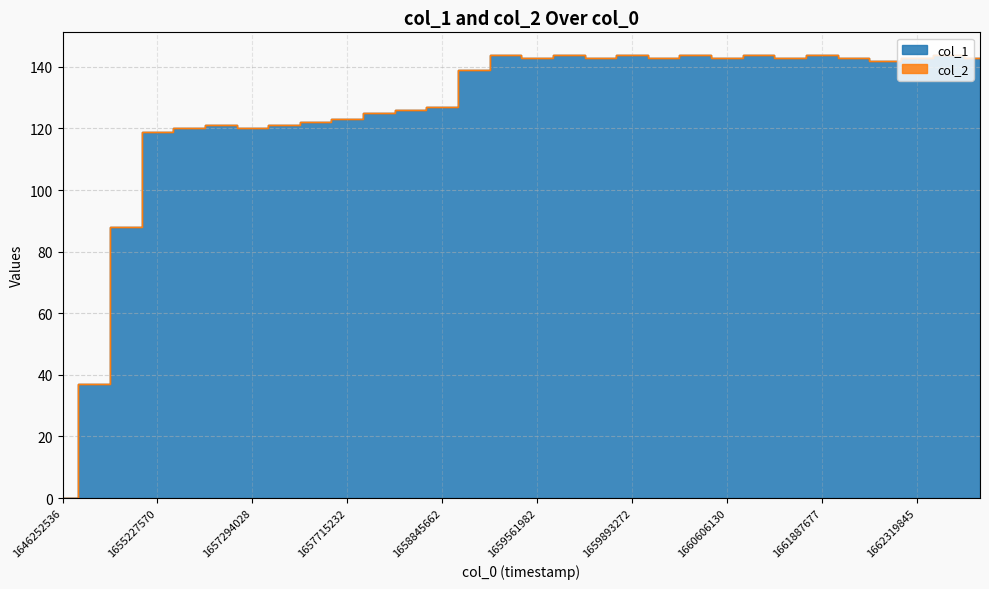

What is the difference between the values at 1660606130 and 1646252536?

143